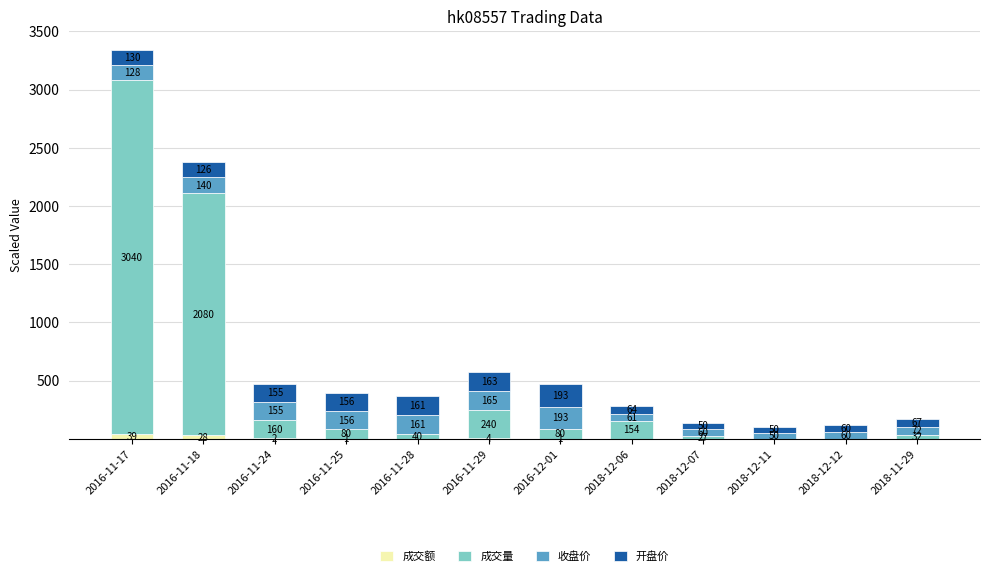

Which category has the highest value in the 成交额 series?

2016-11-17